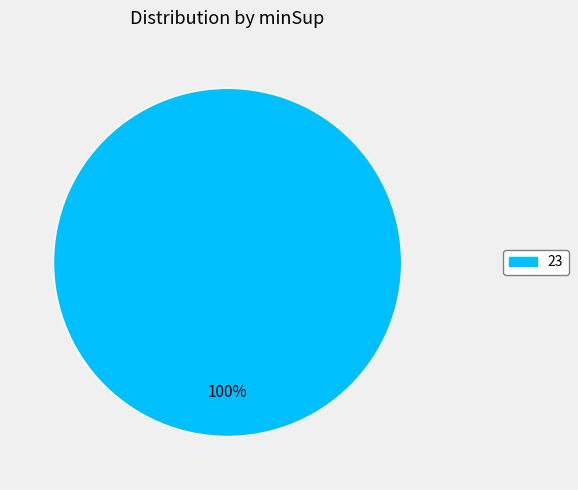

Is there any slice that represents more than half of the pie?

Yes